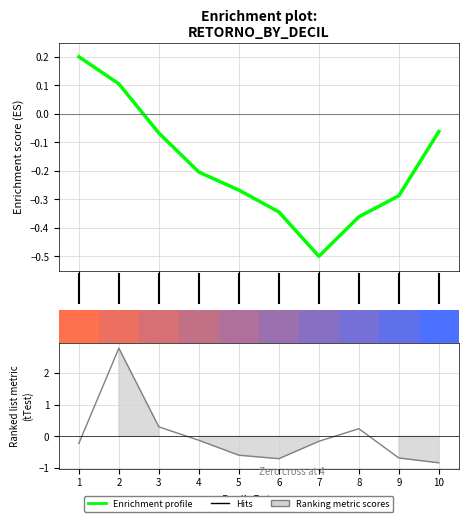

Reading left to right, transcribe all the data shown in this chart.

1=-0.2	2=2.8	3=0.3	4=-0.1	5=-0.6	6=-0.7	7=-0.2	8=0.2	9=-0.7	10=-0.8